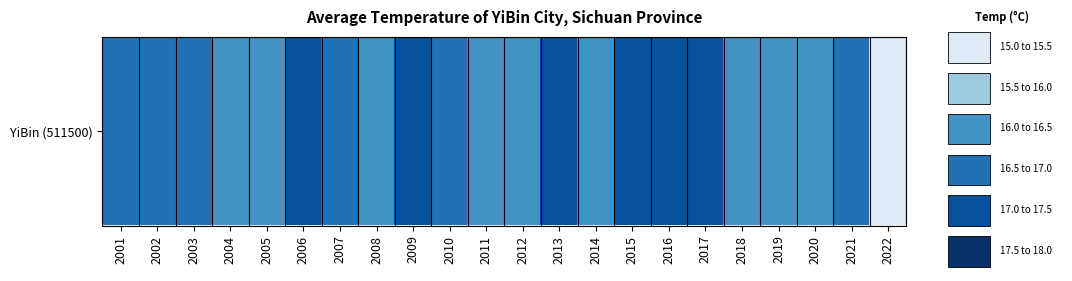

What is the approximate value at 2002?

16.8